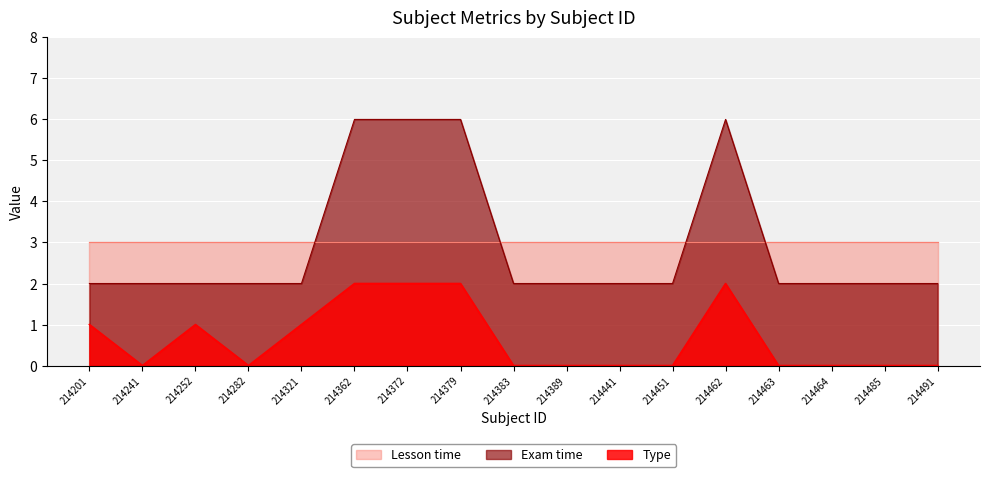

At which label does Exam time reach its minimum?

214201